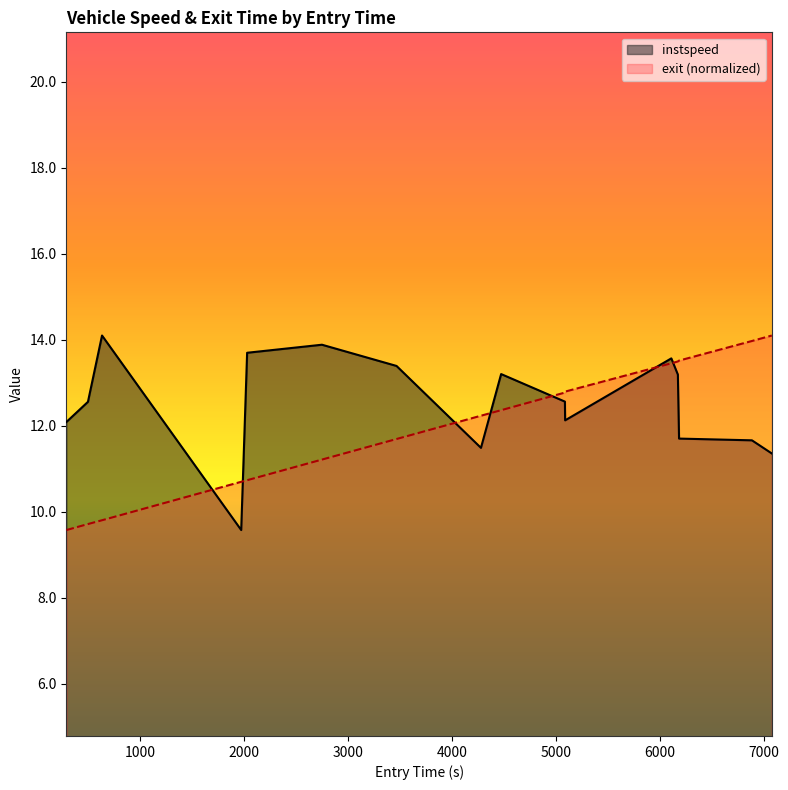

What is the label of the 6th point from the right?

5090.46107474828